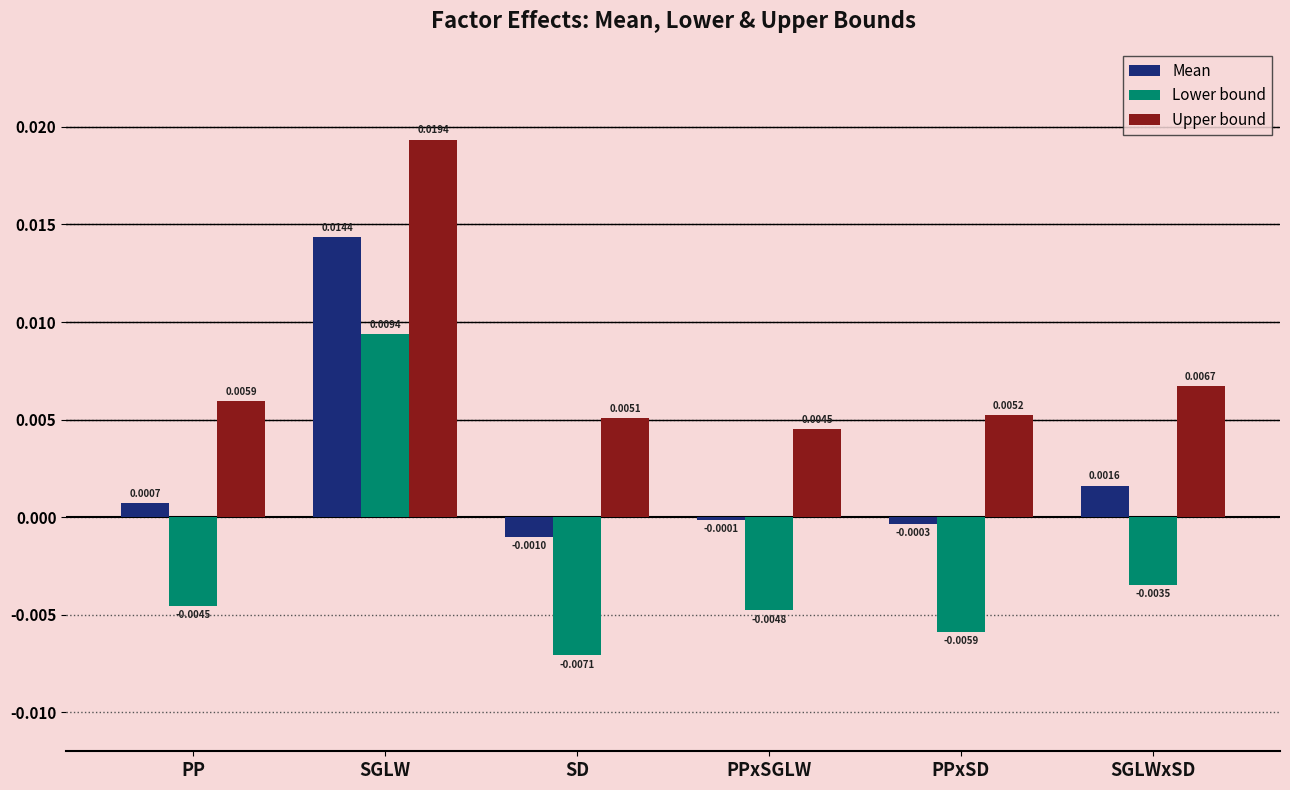

Rank the series at PPxSD from highest to lowest value.

Upper bound, Mean, Lower bound